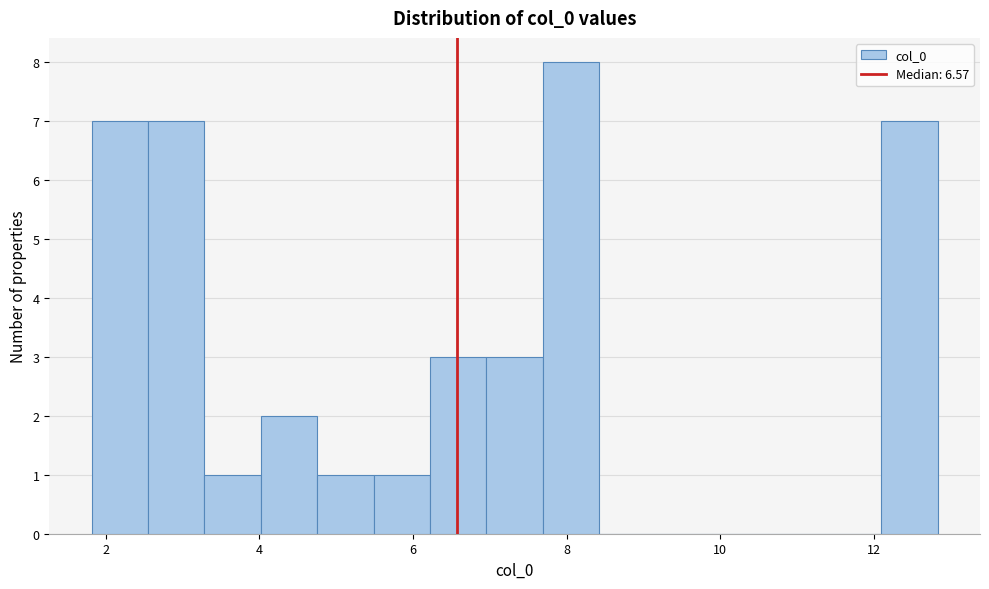

Around what value on the x-axis is the tallest bar? Give the approximate position of its centre, as read against the axis.

8.0